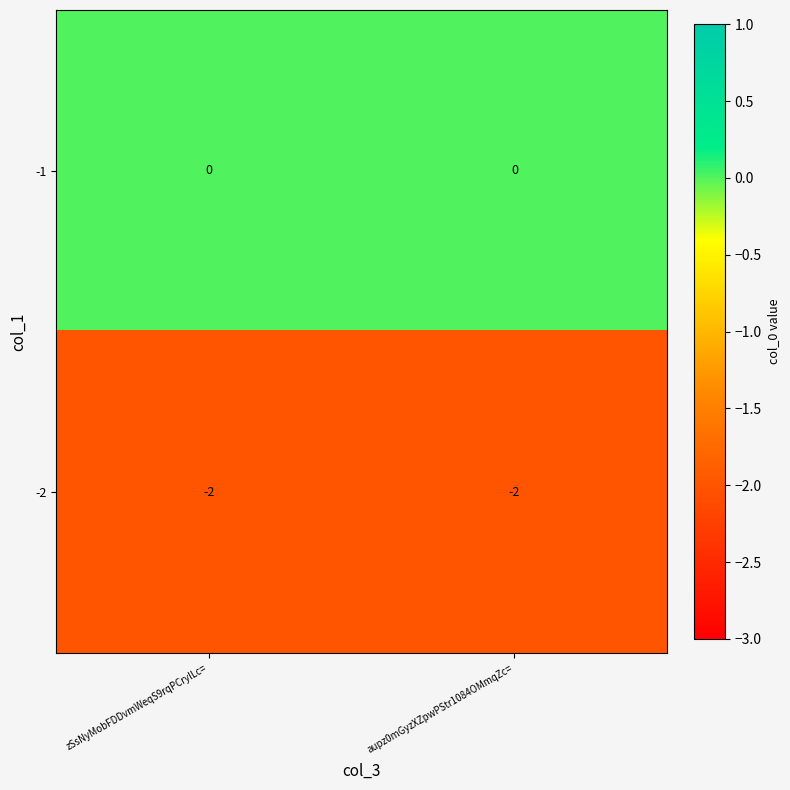

List the series in order of their peak value, lowest first.

-2, -1